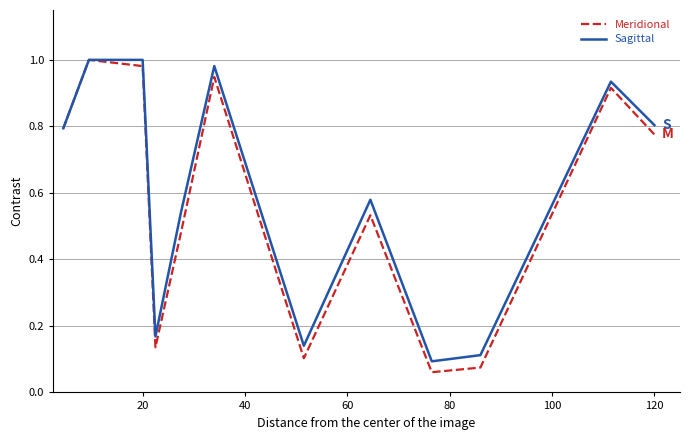

Rank the series by their average value, from highest to lowest.

Sagittal, Meridional